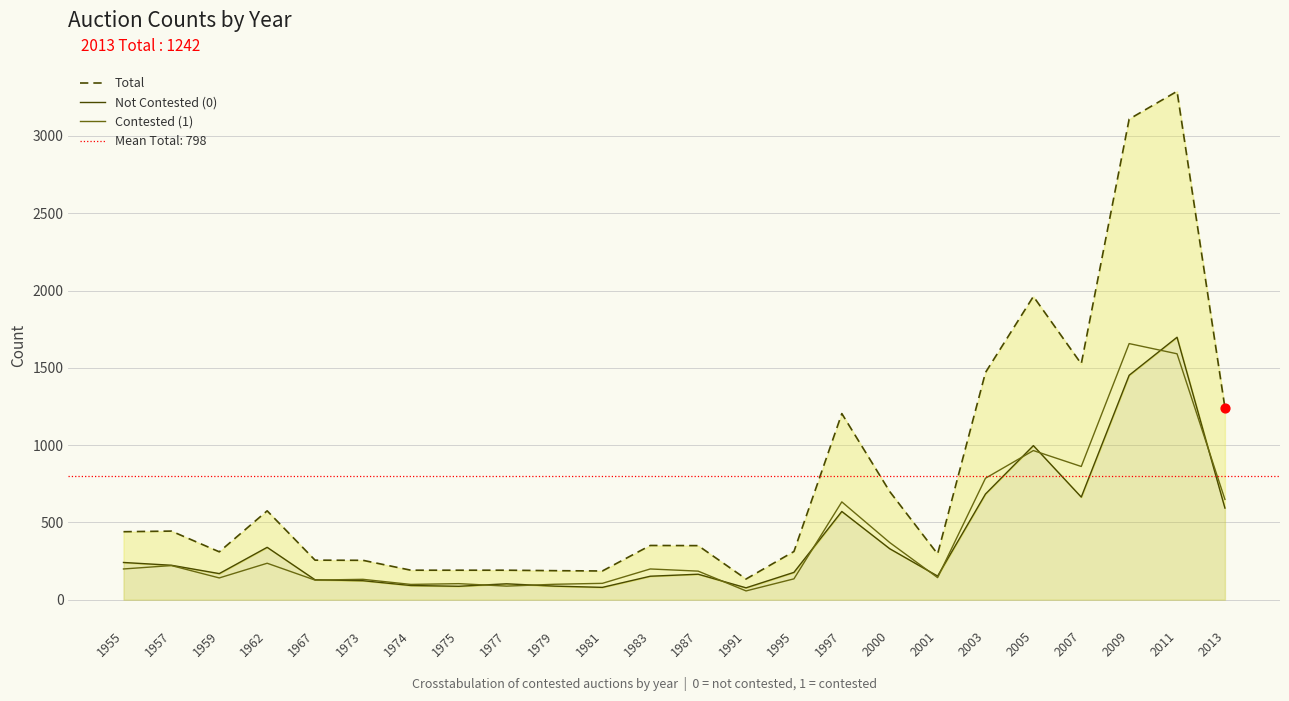

Which series contains the lowest Y value?

Contested (1)